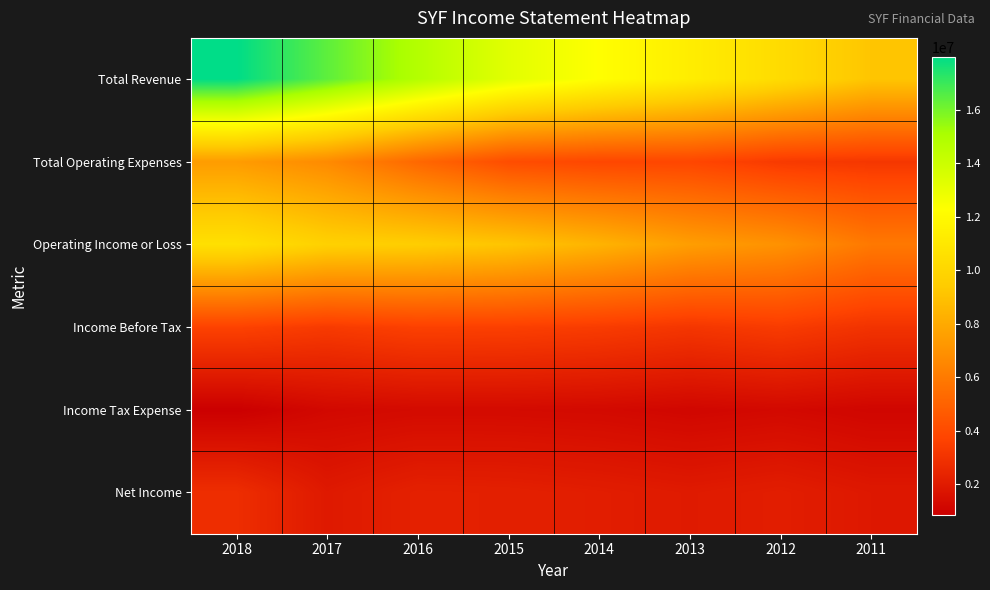

What is the spread (max minus min) of values at 2012?

9052000